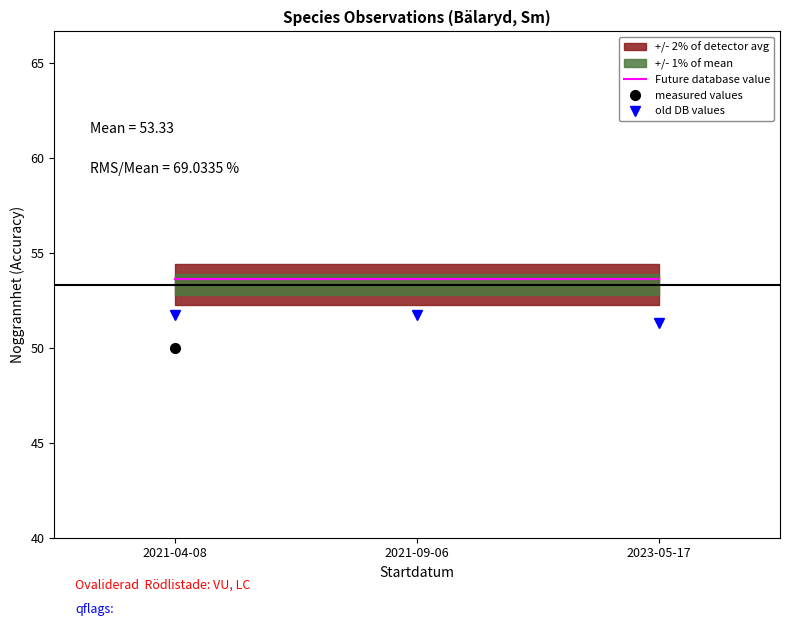

Is it true that old DB values equals 51.3 at 2023-05-17?

True